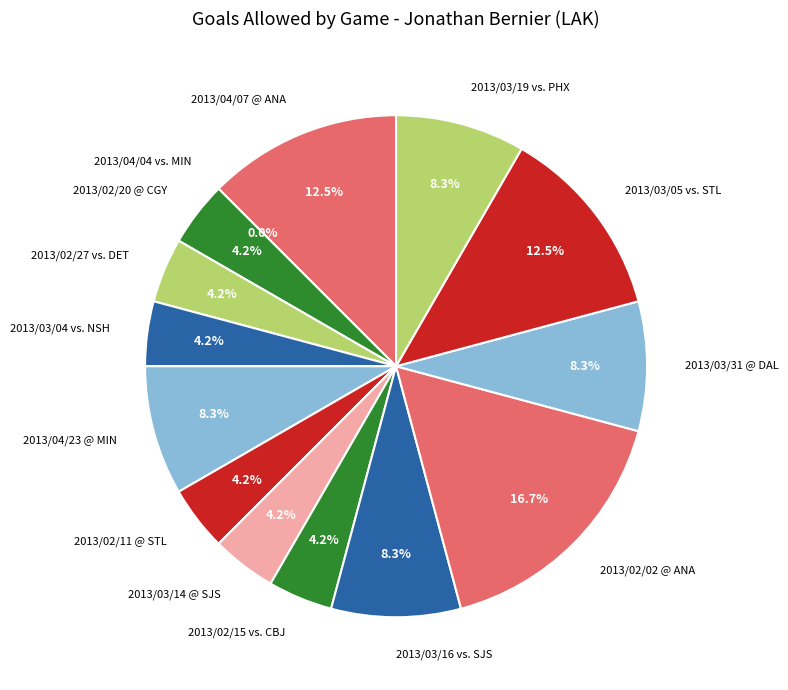

Rank the categories by value from highest to lowest.

2013/02/02 @ ANA, 2013/04/07 @ ANA, 2013/03/05 vs. STL, 2013/04/23 @ MIN, 2013/03/16 vs. SJS, 2013/03/31 @ DAL, 2013/03/19 vs. PHX, 2013/02/20 @ CGY, 2013/02/27 vs. DET, 2013/03/04 vs. NSH, 2013/02/11 @ STL, 2013/03/14 @ SJS, 2013/02/15 vs. CBJ, 2013/04/04 vs. MIN